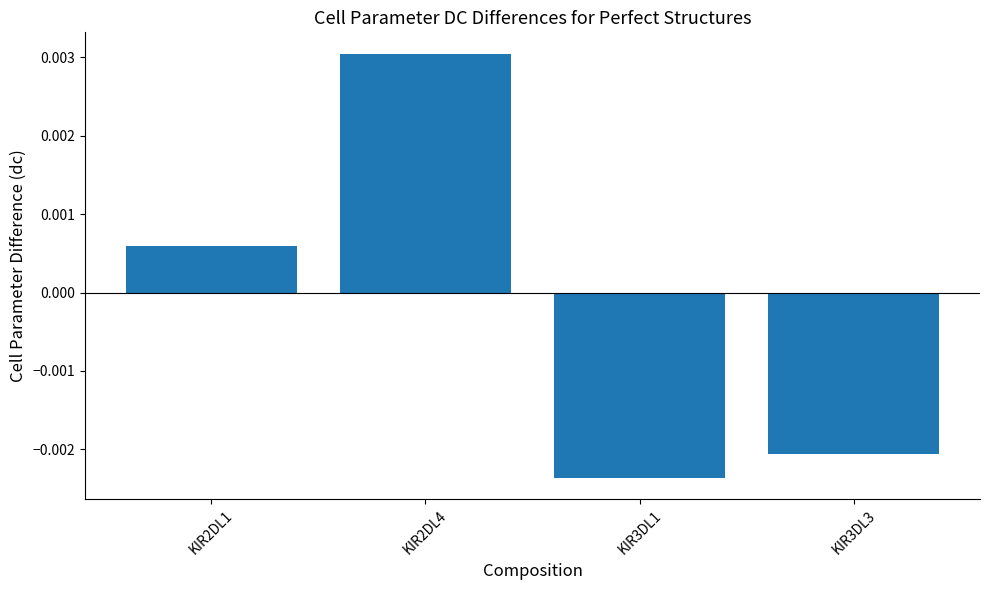

How many values exceed 0?

2